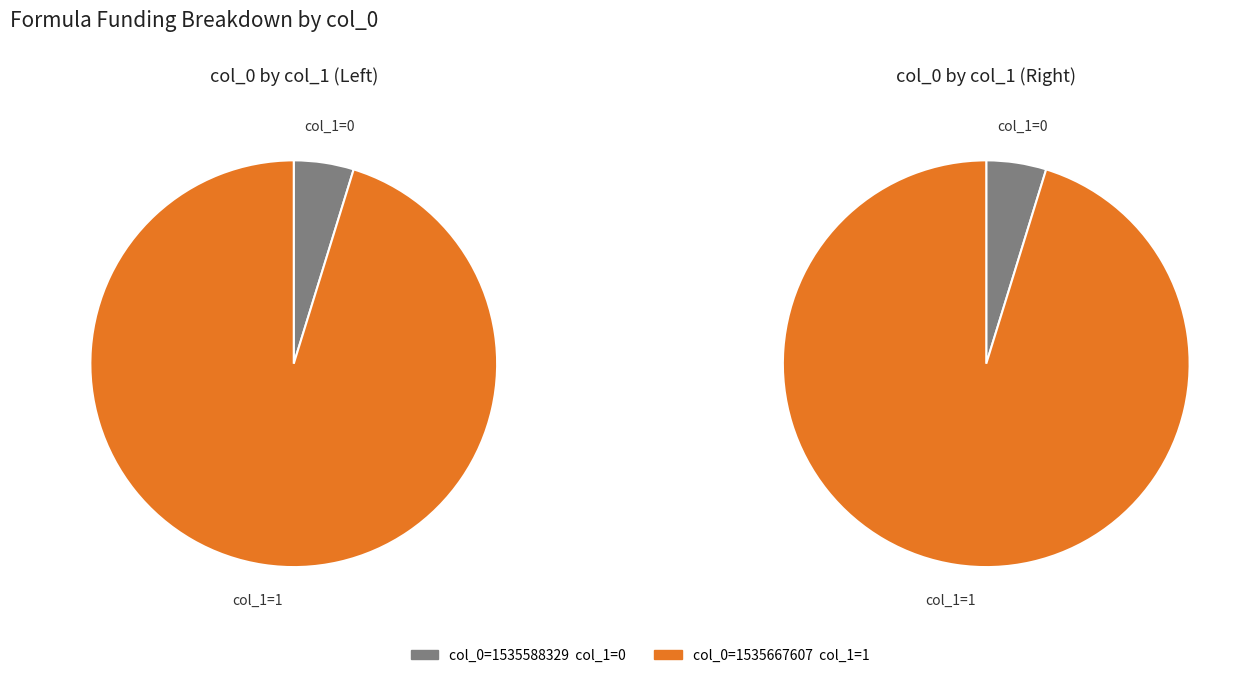

Does any single category account for the majority?

Yes